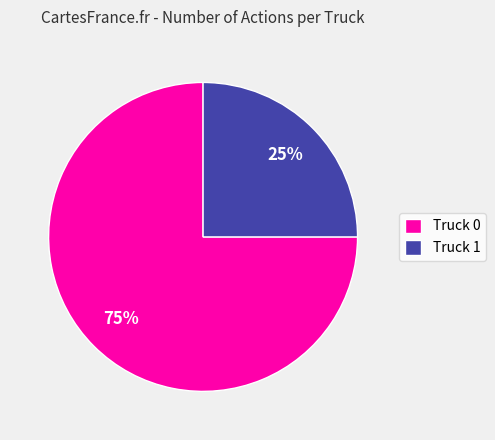

Which category accounts for the majority?

Truck 0